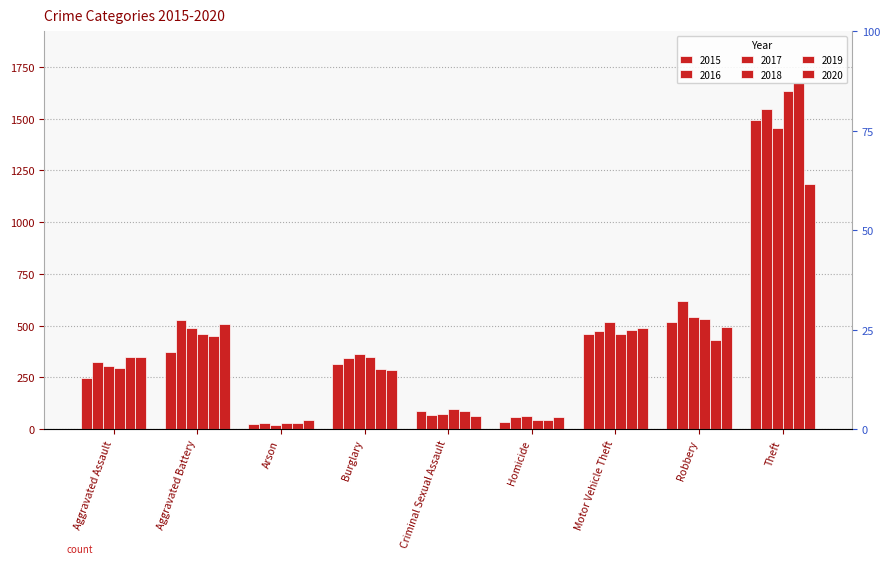

What position from the left is Robbery?

8